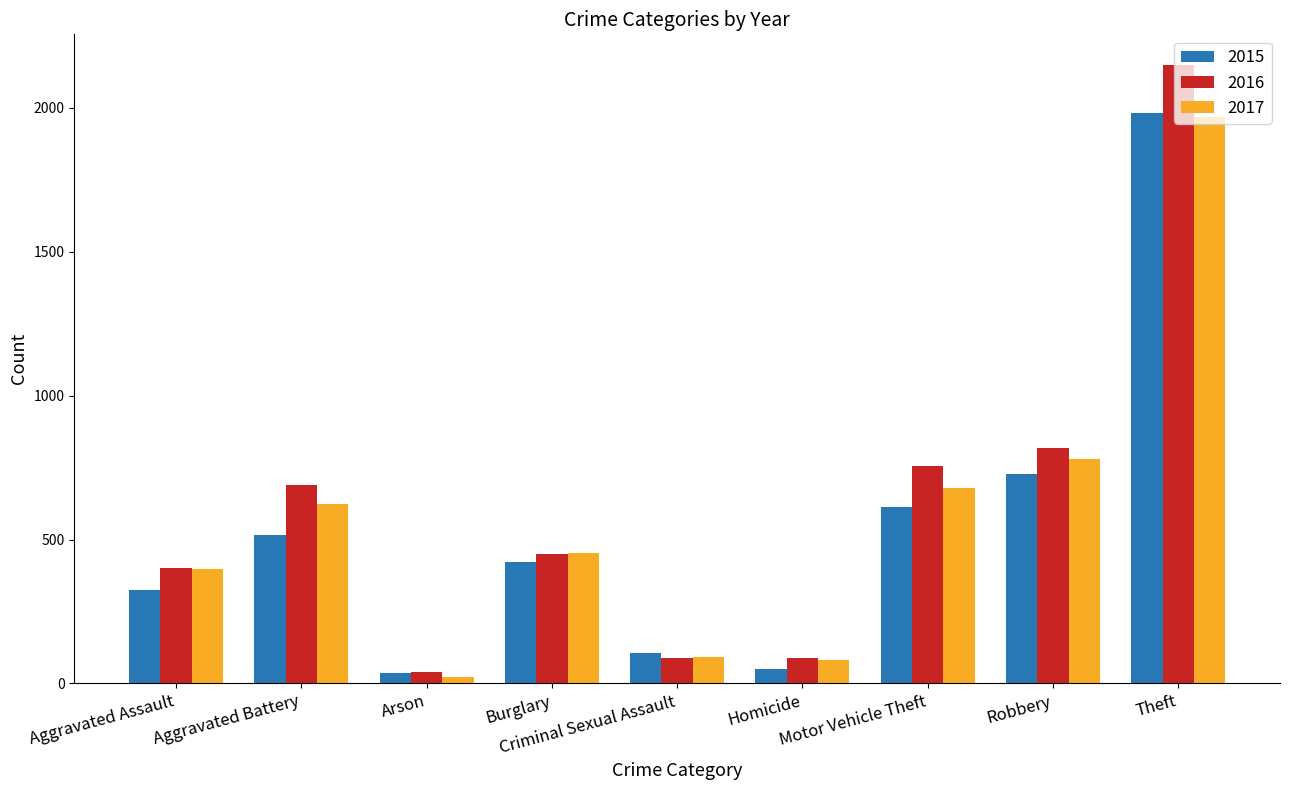

Is it true that 2016 equals 40 at Arson?

True